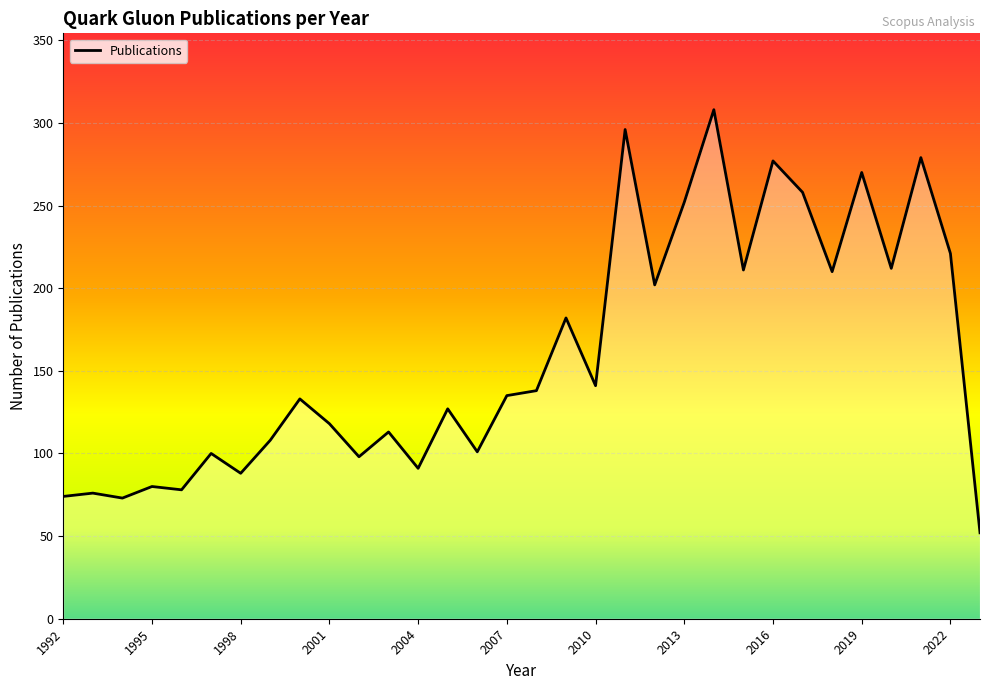

What is the maximum value shown in the chart?

308